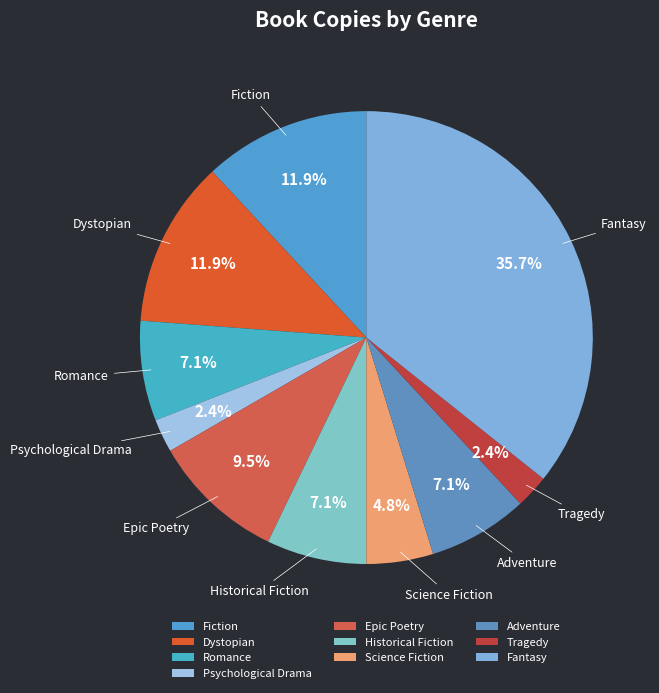

Which has a higher value, Science Fiction or Epic Poetry?

Epic Poetry